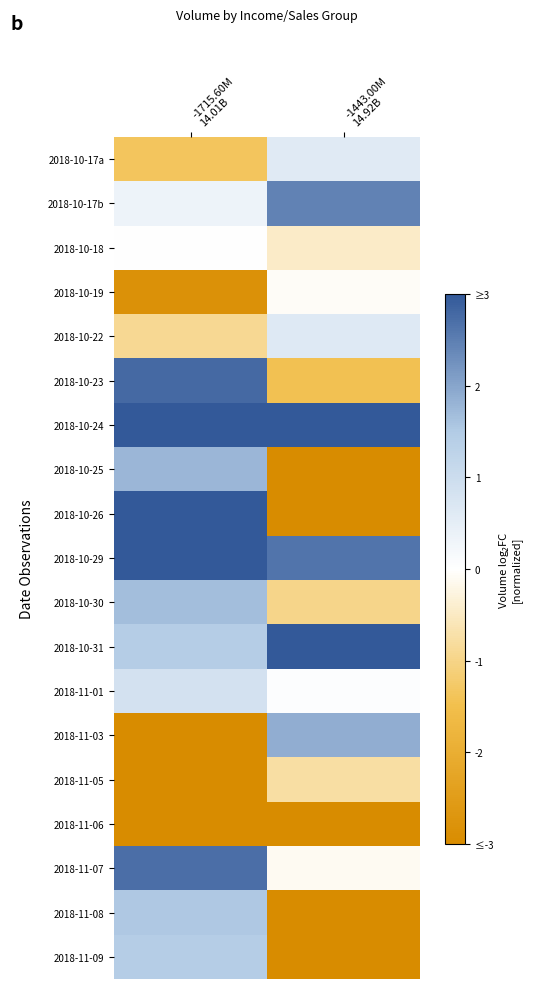

Which label corresponds to the smallest value in the chart?

-1443.00M
14.92B